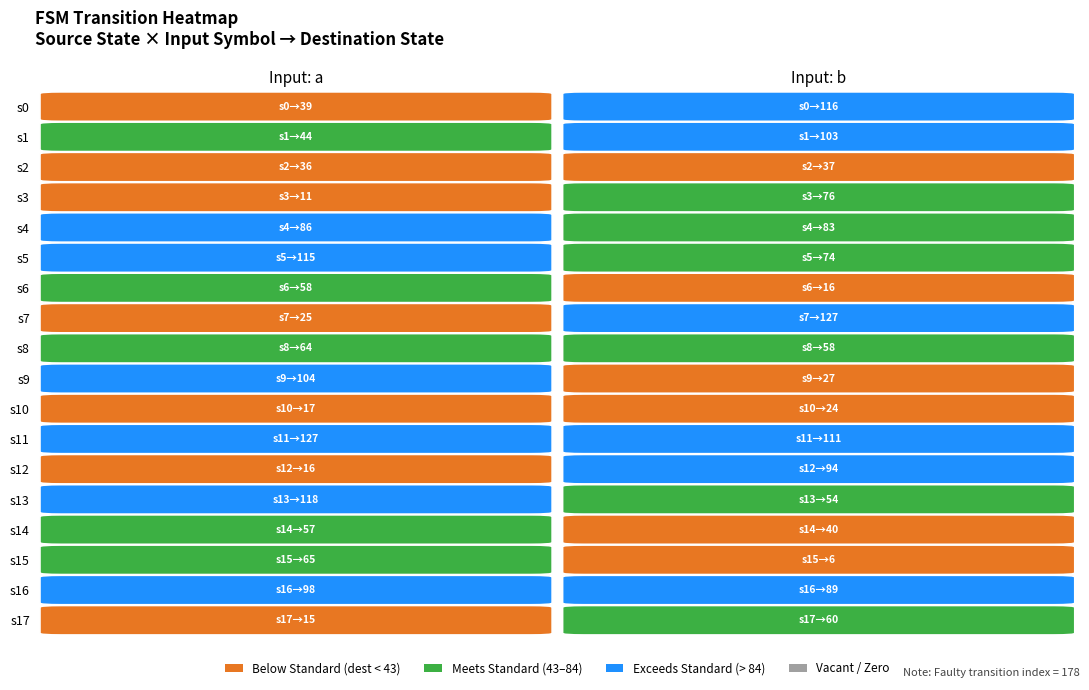

Is the value of 13 at 6 greater than the value of 9 at 5?

No